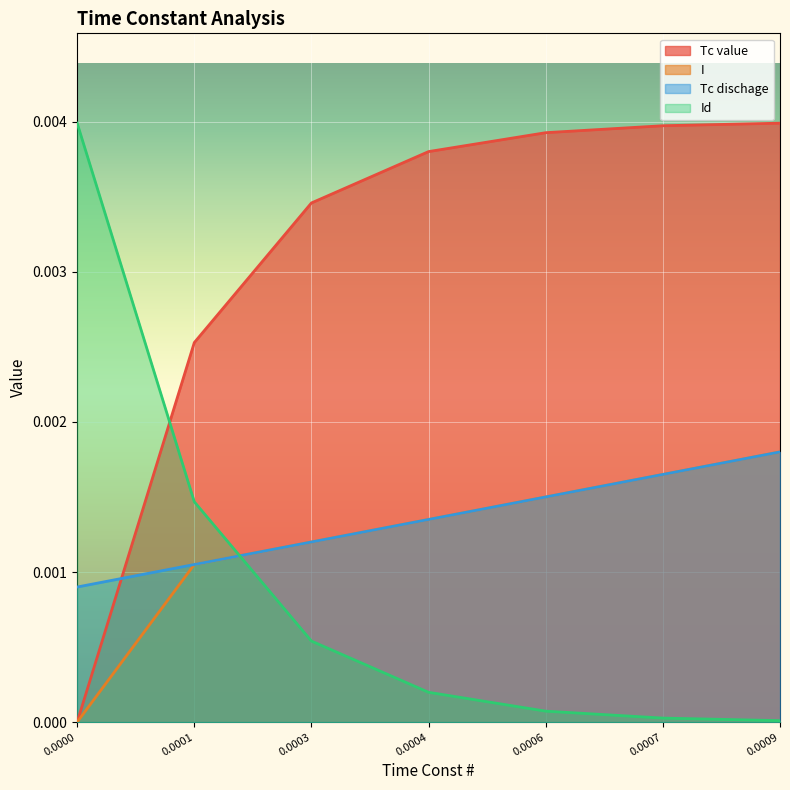

Rank the categories by Tc dischage value from highest to lowest.

0.0009, 0.0007, 0.0006, 0.0004, 0.0003, 0.0001, 0.0000